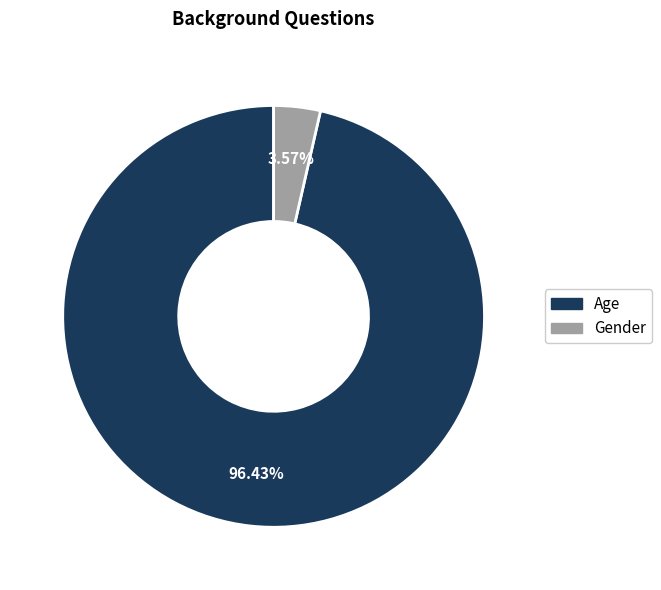

What is the ratio of the value at Age to the value at Gender?

27.0